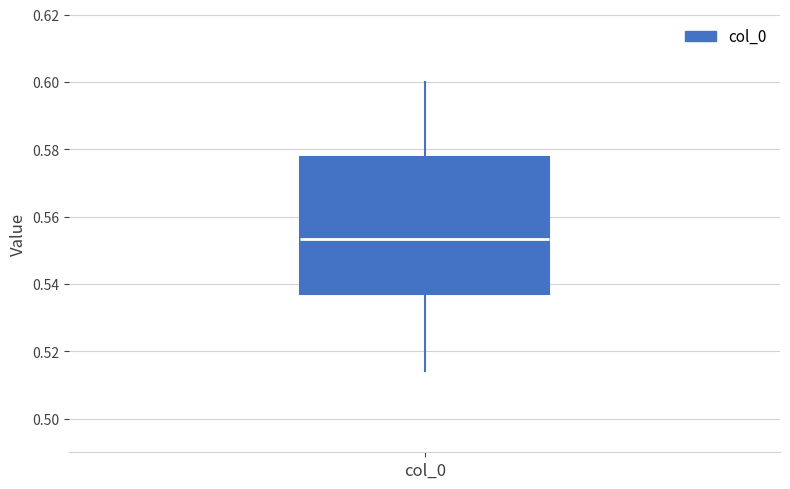

Transcribe this box plot: give where the median line is, the range the box spans, and where the two whiskers end, as read against the y-axis. The values are not printed on the chart, so give them approximately, as read against the axis.

median 0.554, box 0.538 to 0.578, whiskers 0.514 to 0.600